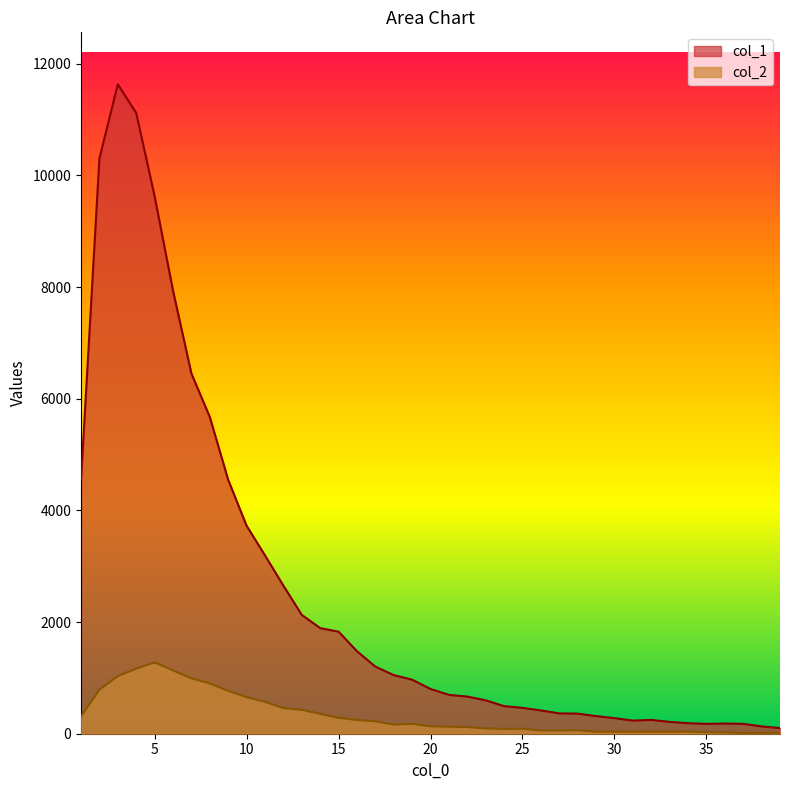

Rank the series at 32 from lowest to highest value.

col_2, col_1